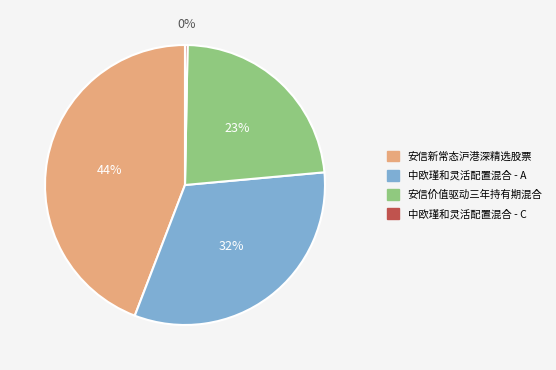

Which category has the biggest portion of the pie?

安信新常态沪港深精选股票